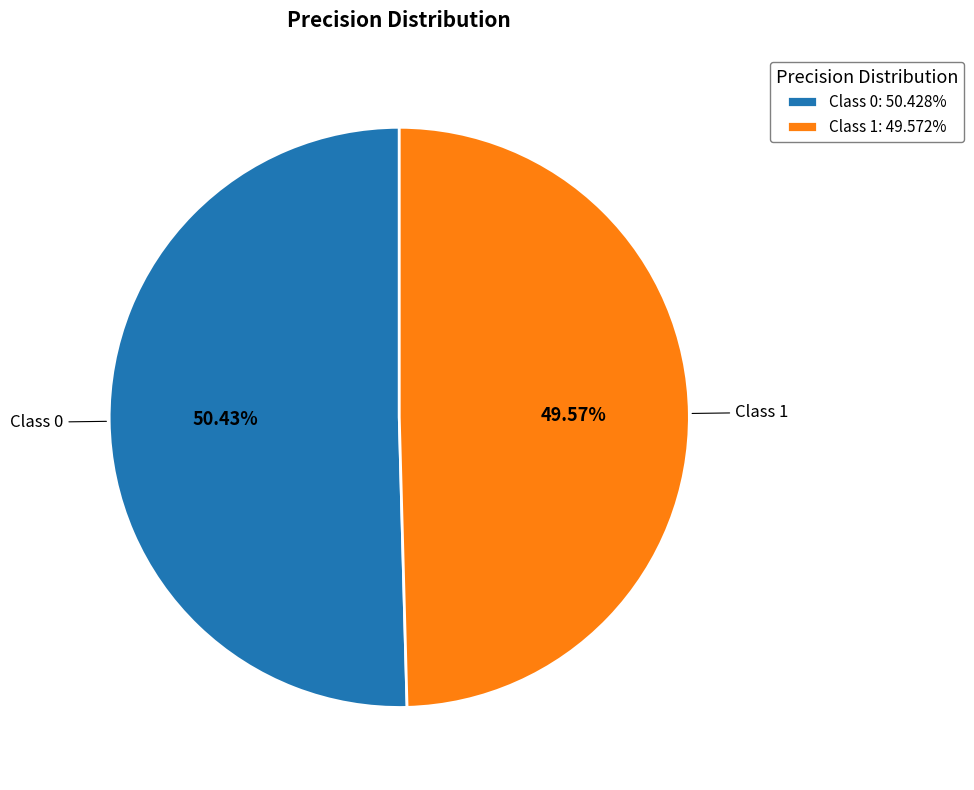

Is there any slice that represents more than half of the pie?

Yes